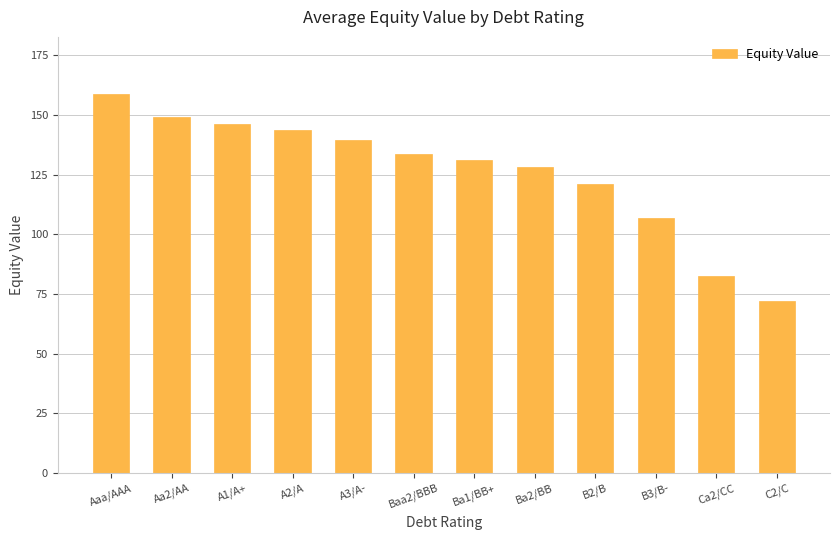

Which label corresponds to the smallest value in the chart?

C2/C